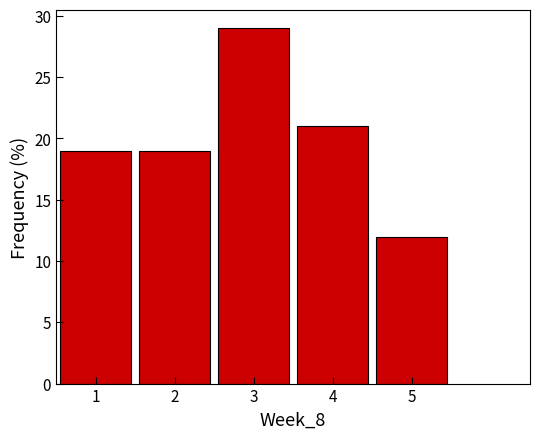

Which range on the x-axis has the tallest bar?

2.5 to 3.5